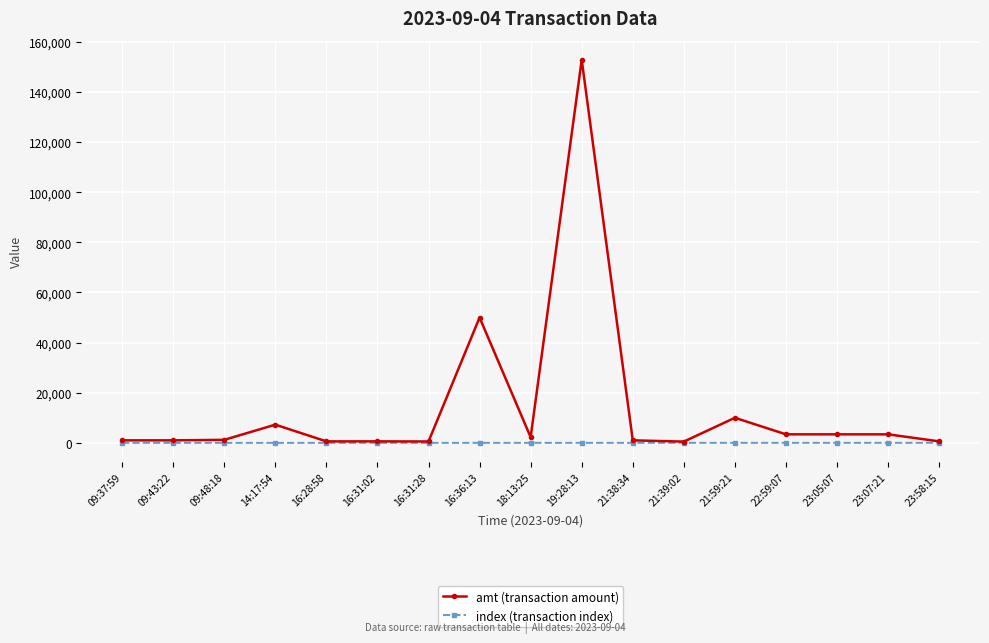

Rank the series by their maximum value, from lowest to highest.

index (transaction index), amt (transaction amount)